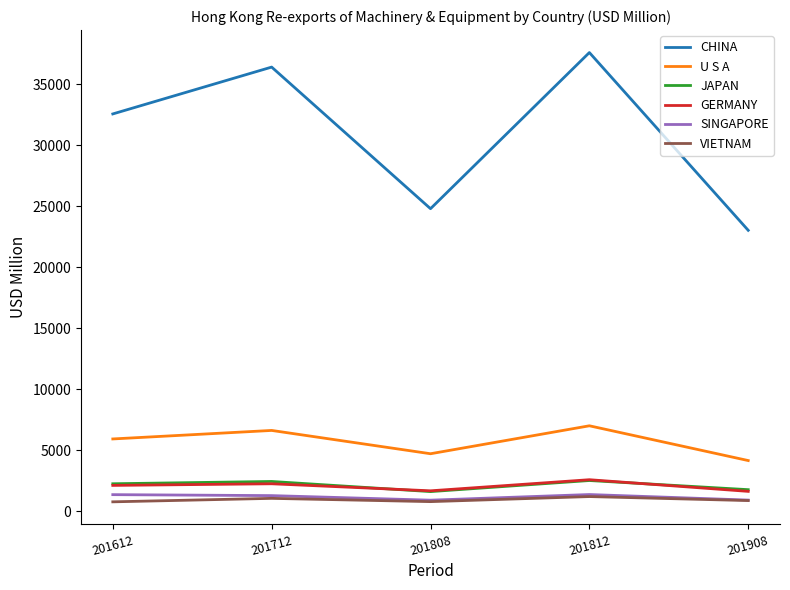

Is the value of GERMANY at 201712 greater than the value of U S A at 201808?

No